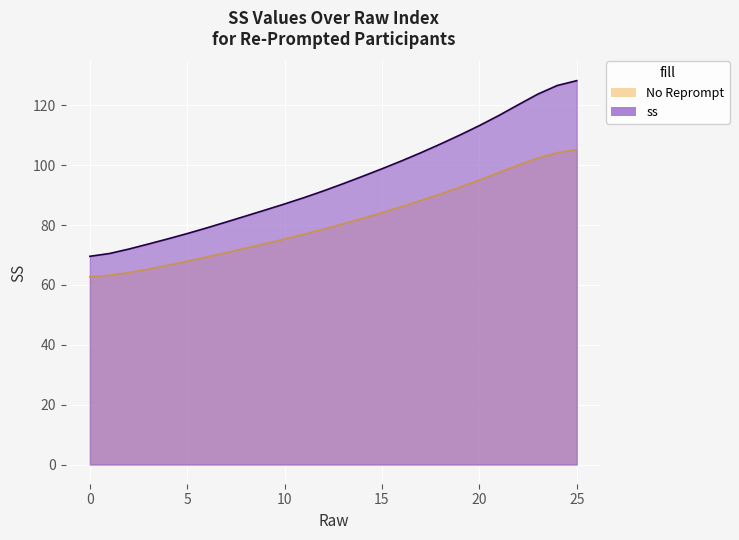

What is the difference between the maximum and minimum values?

58.7